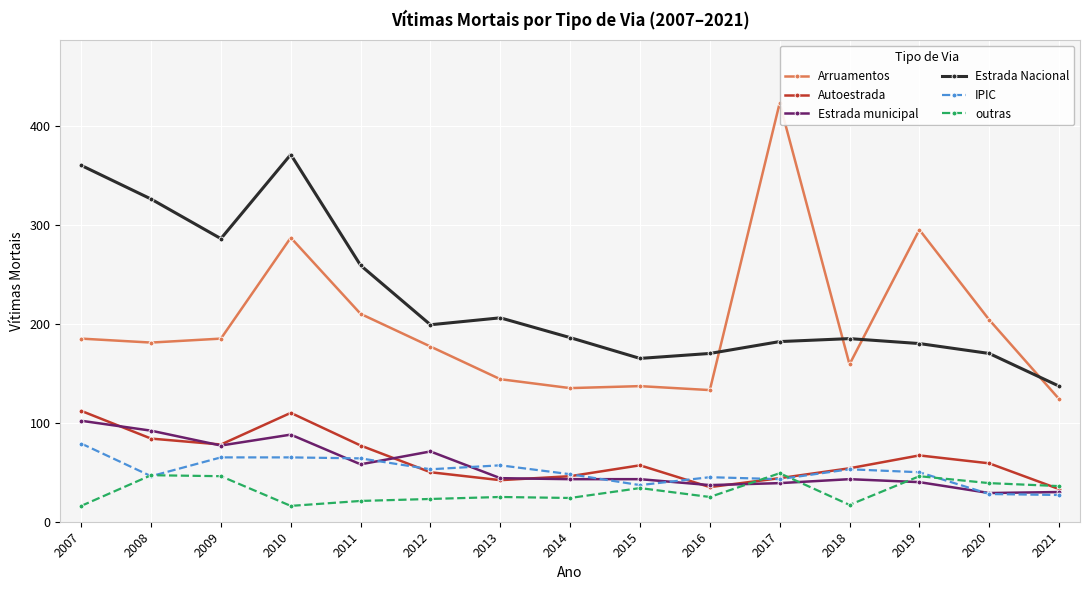

Where is the first local maximum for Estrada Nacional?

2010